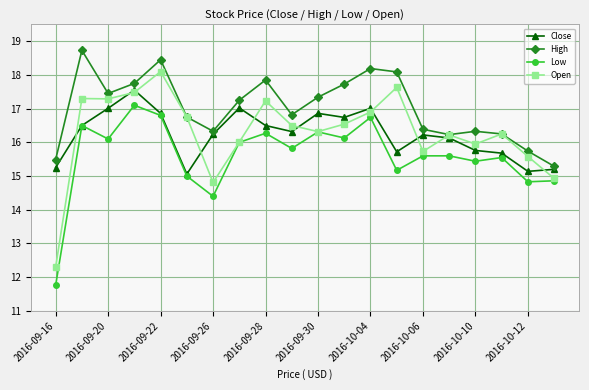

What is the value of the High point at the 14th from the left?

18.1